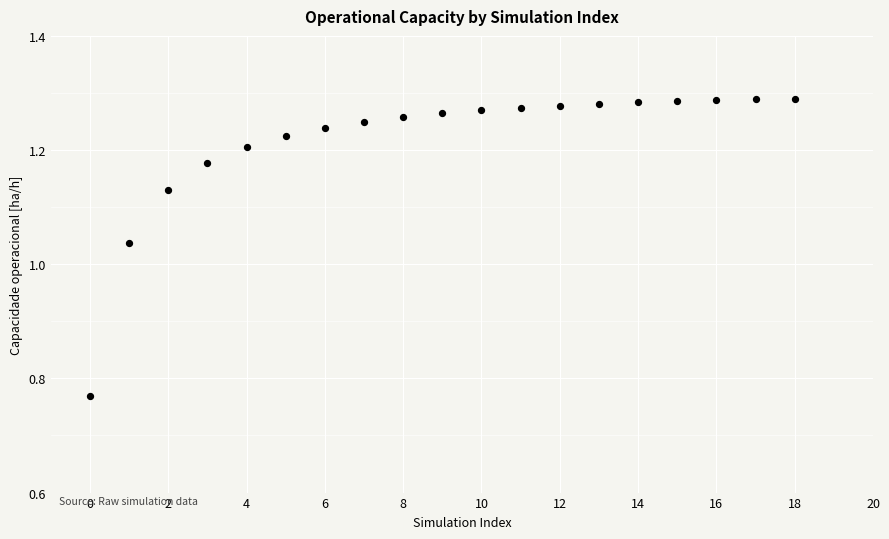

What is the range of Y values (max minus min)?

0.5